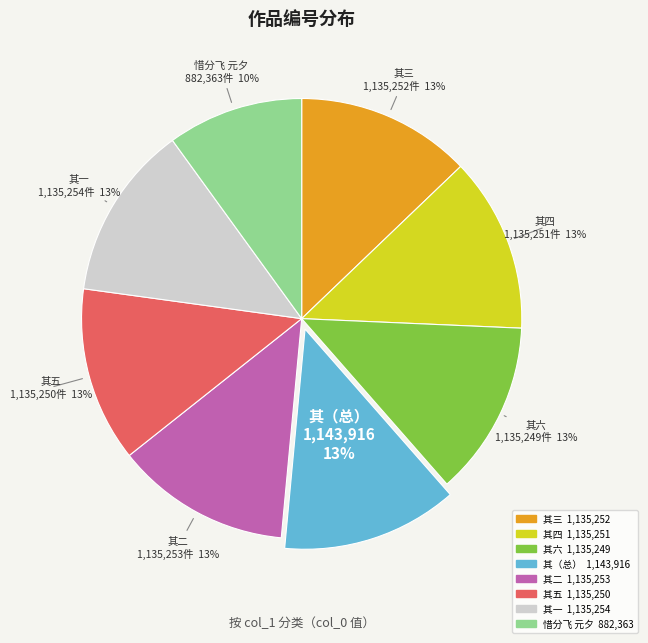

Is there a majority slice in this chart?

No